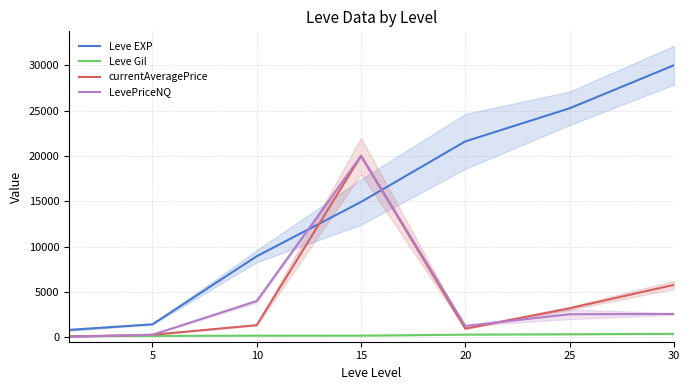

What is the spread (max minus min) of values at 5?

1280.0